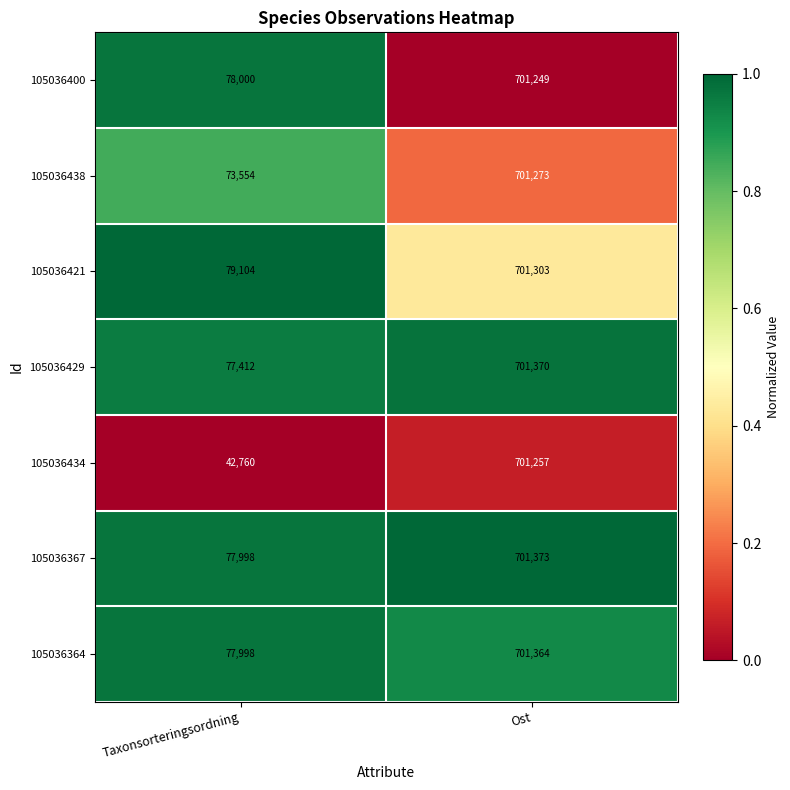

What is the approximate value of 105036434 at Ost, to the nearest 50?

701250